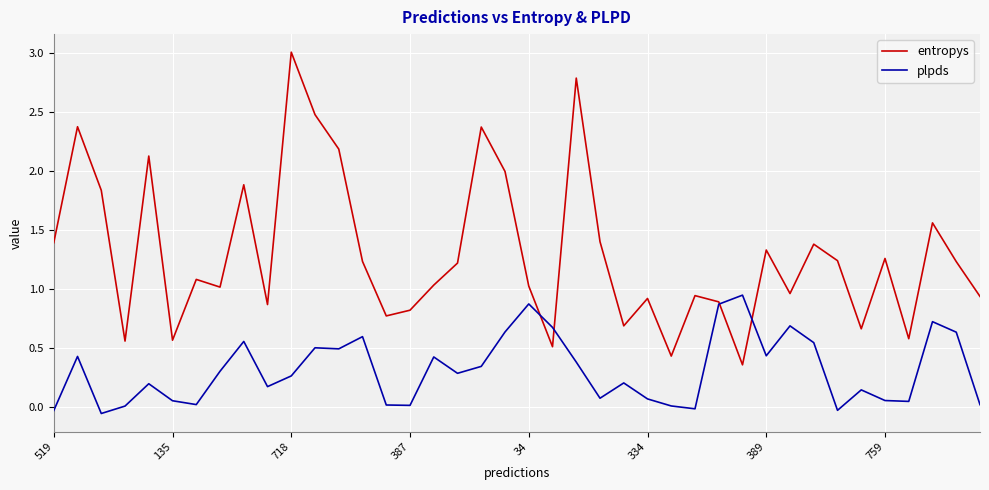

What are all the series names shown in the legend?

entropys, plpds